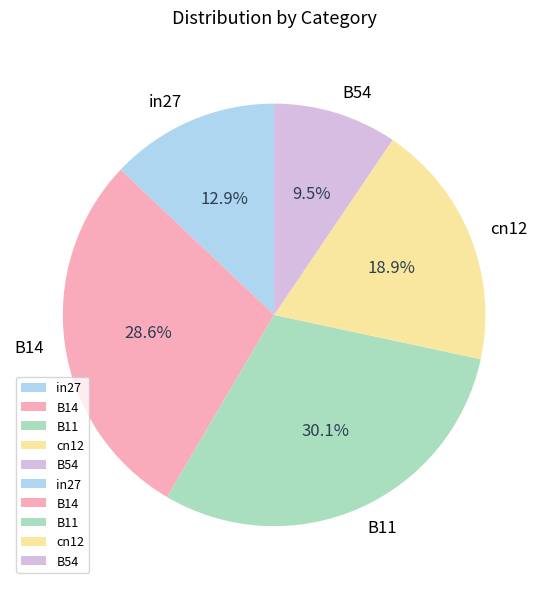

What is the largest slice in the pie chart?

B11